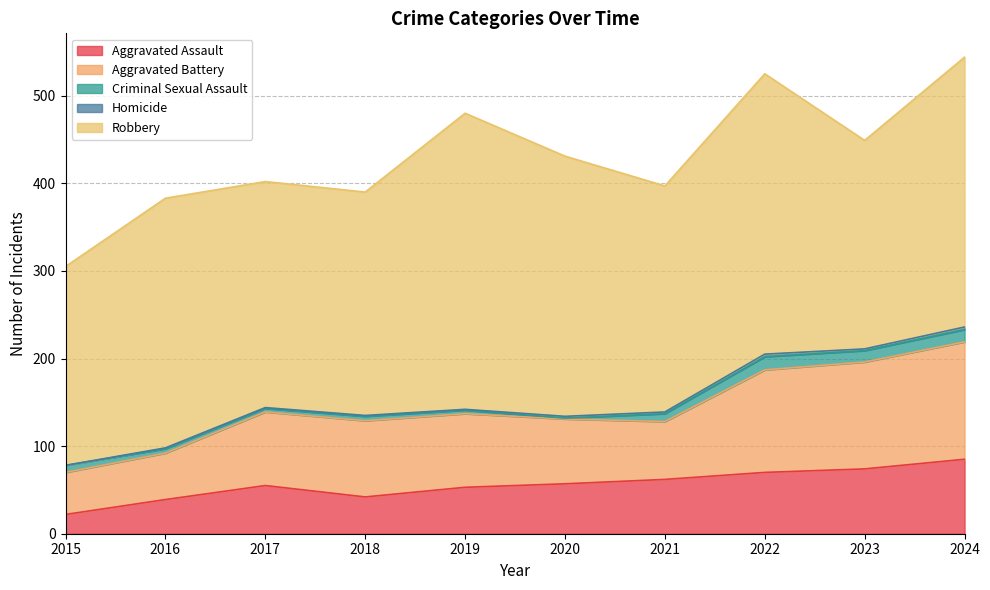

What is the spread (max minus min) of values at 2024?

305